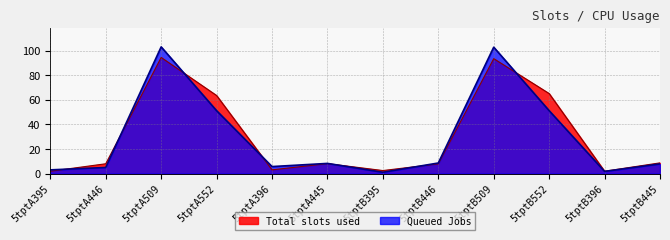

Is it true that Total slots used equals 65.1 at 5tptB552?

True